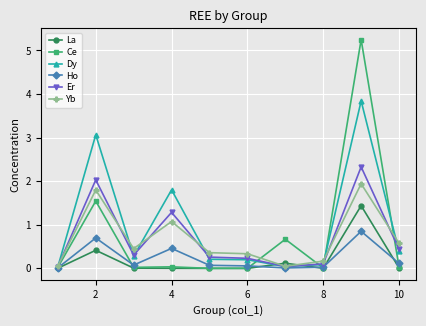

What is the greatest value displayed?

5.2